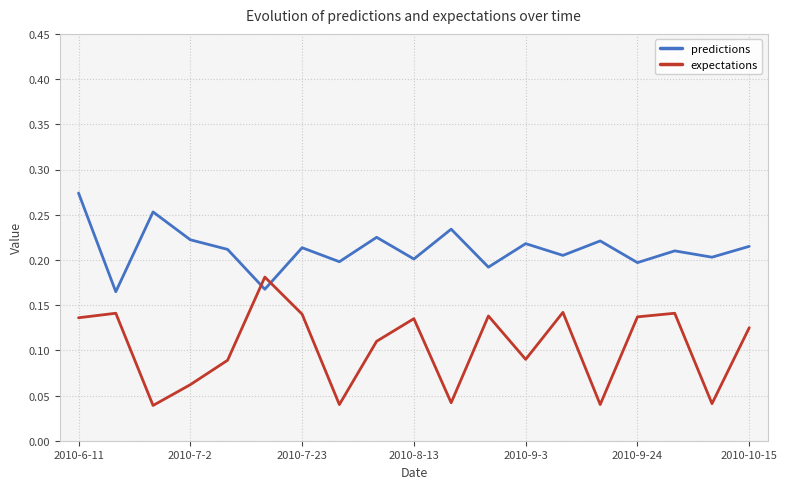

True or false: expectations and predictions cross at least once.

True